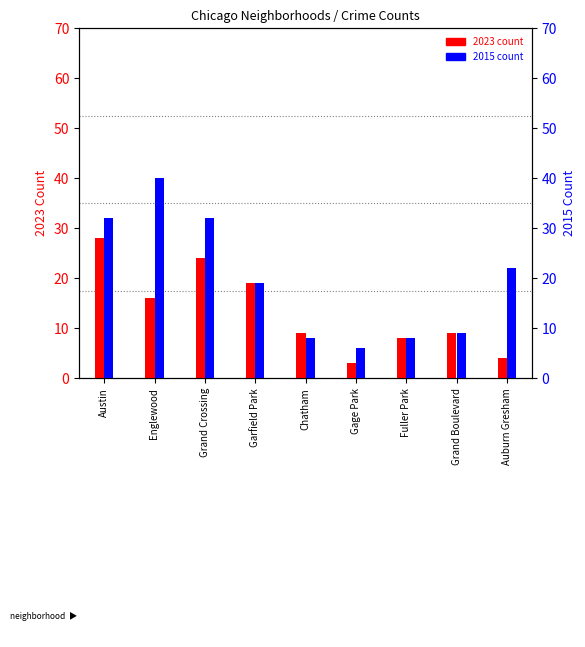

What is the total value across all series at Austin?

60